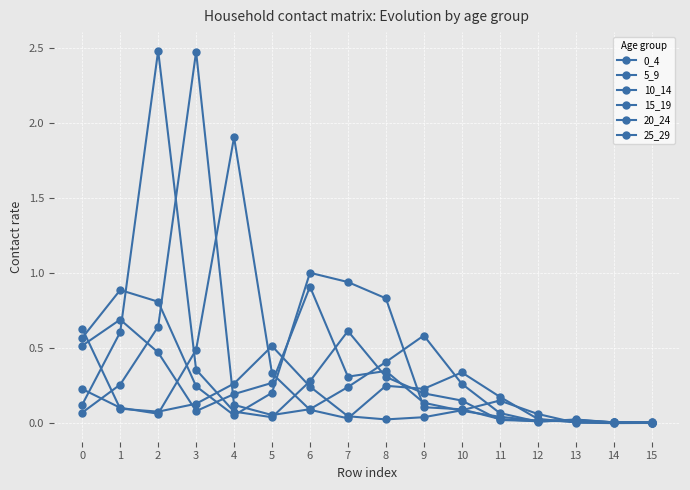

Reading left to right, extract all data points from this chart.

0_4: 0=0.5	1=0.7	2=0.5	3=0.1	4=0.2	5=0.3	6=0.9	7=0.3	8=0.3	9=0.1	10=0.1	11=0.0	12=0.0	13=0.0	14=0.0	15=0.0
5_9: 0=0.6	1=0.9	2=0.8	3=0.2	4=0.1	5=0.2	6=1.0	7=0.9	8=0.8	9=0.1	10=0.1	11=0.0	12=0.0	13=0.0	14=0.0	15=0.0
10_14: 0=0.1	1=0.6	2=2.5	3=0.4	4=0.1	5=0.0	6=0.3	7=0.6	8=0.3	9=0.2	10=0.2	11=0.0	12=0.0	13=0.0	14=0.0	15=0.0
15_19: 0=0.1	1=0.3	2=0.6	3=2.5	4=0.1	5=0.1	6=0.1	7=0.2	8=0.4	9=0.6	10=0.3	11=0.1	12=0.0	13=0.0	14=0.0	15=0.0
20_24: 0=0.2	1=0.1	2=0.1	3=0.5	4=1.9	5=0.3	6=0.1	7=0.0	8=0.3	9=0.2	10=0.3	11=0.2	12=0.0	13=0.0	14=0.0	15=0.0
25_29: 0=0.6	1=0.1	2=0.1	3=0.1	4=0.3	5=0.5	6=0.2	7=0.0	8=0.0	9=0.0	10=0.1	11=0.2	12=0.1	13=0.0	14=0.0	15=0.0